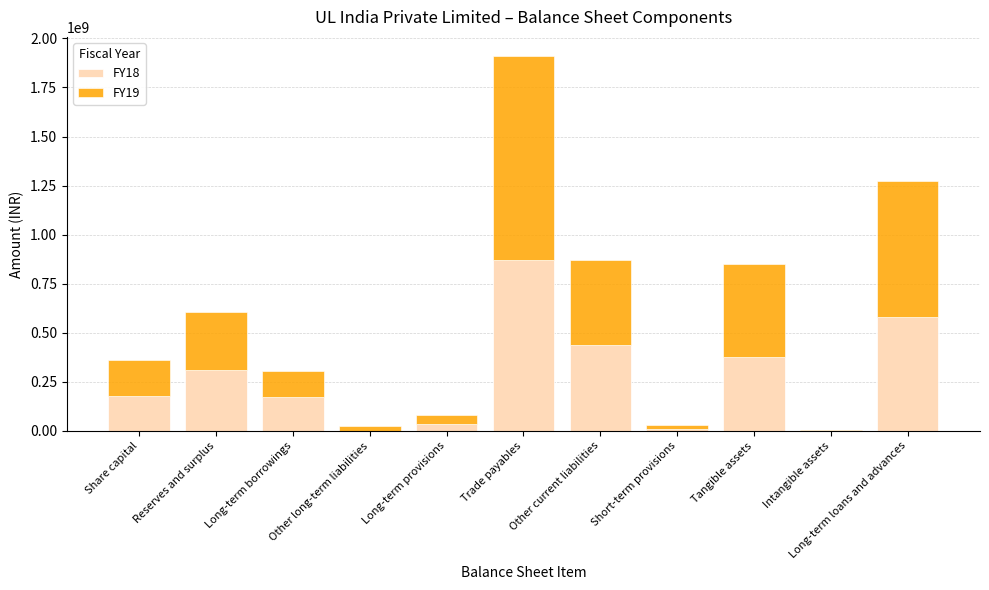

Is it true that FY18 equals 228096410 at Long-term loans and advances?

False